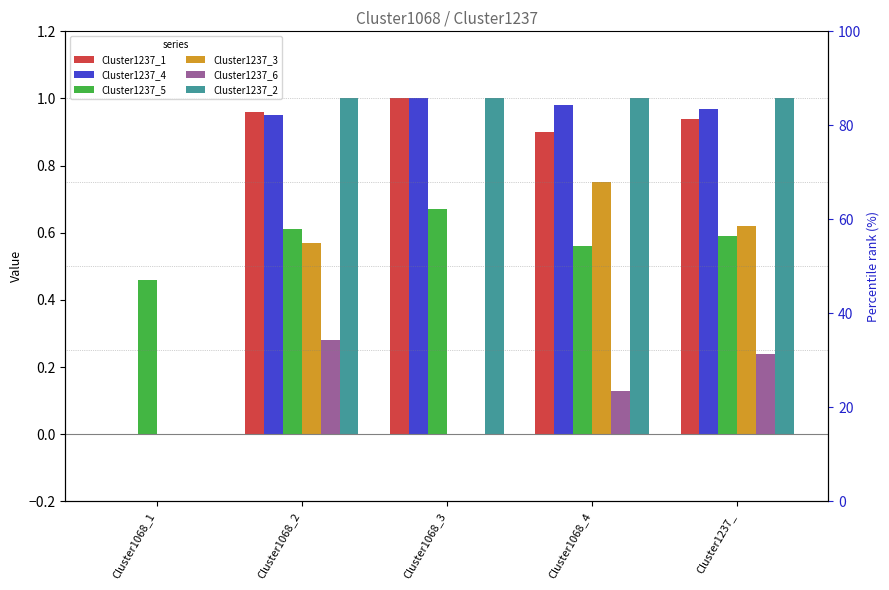

Which series has the largest total across all categories?

Cluster1237_2